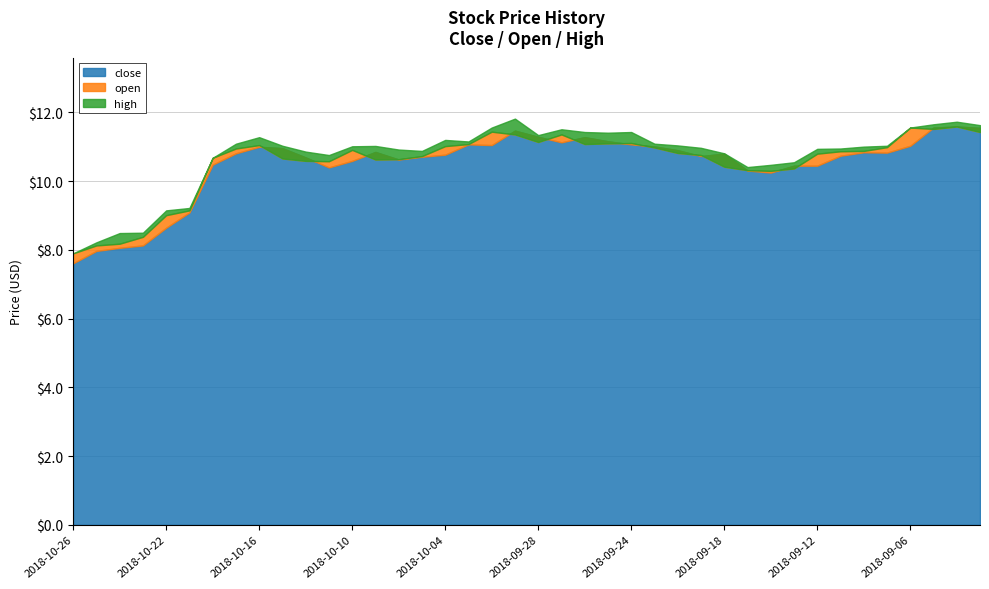

How many intersections are there between open and close?

15